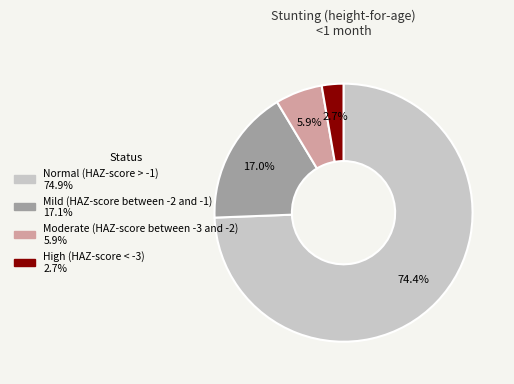

Is there any slice that represents more than half of the pie?

Yes